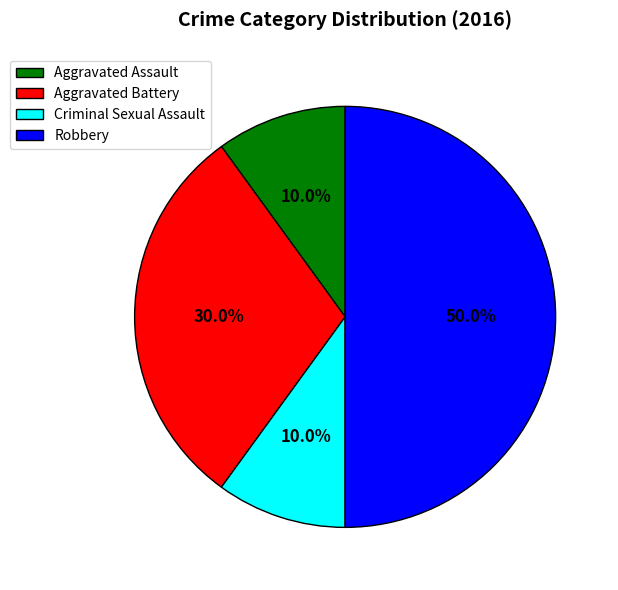

Approximately how many times larger is the value at Criminal Sexual Assault compared to Aggravated Battery?

0.3